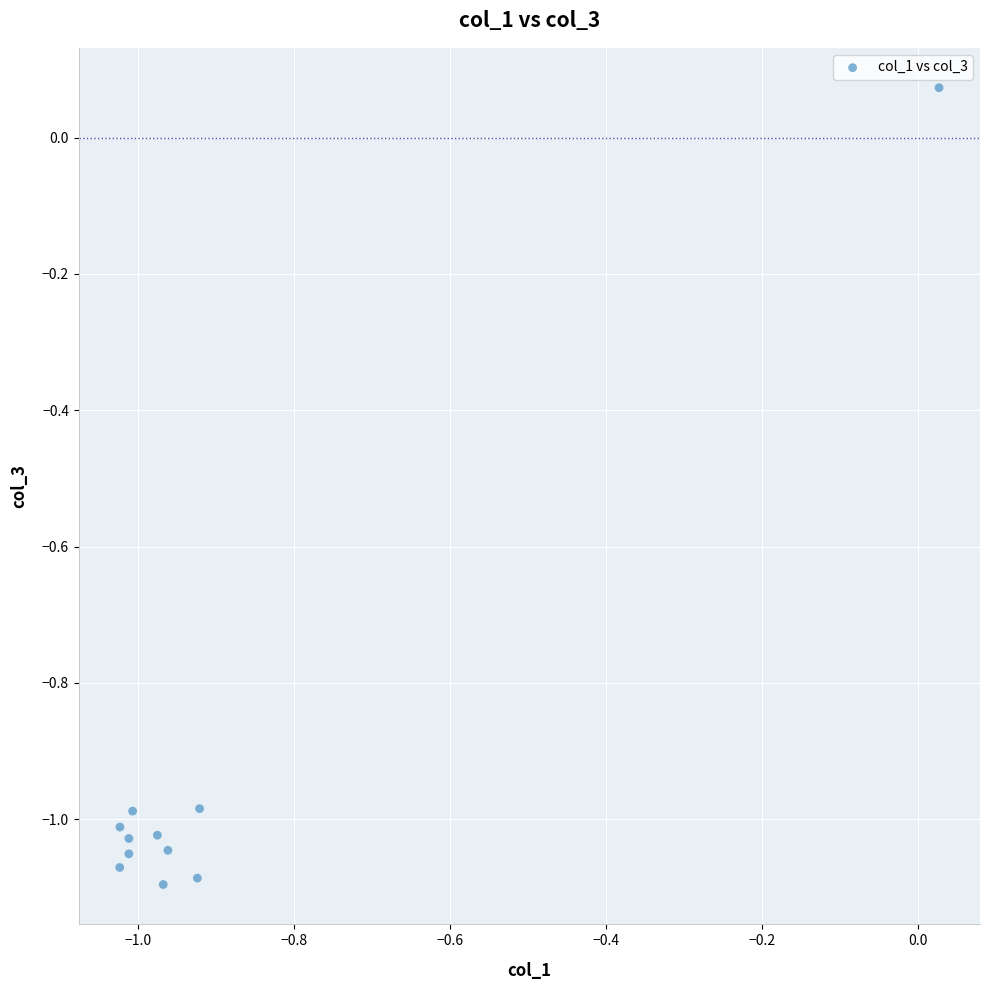

What is the range of Y values (max minus min)?

1.2